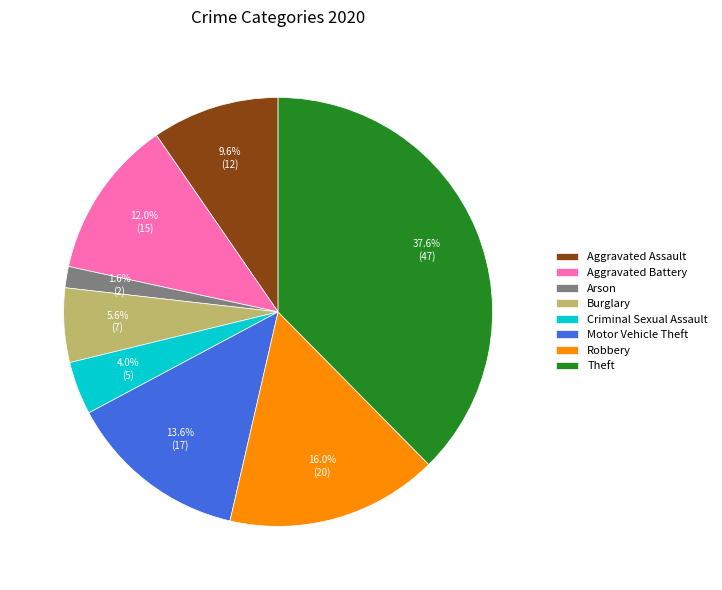

True or false: Burglary accounts for 1% of the total.

False